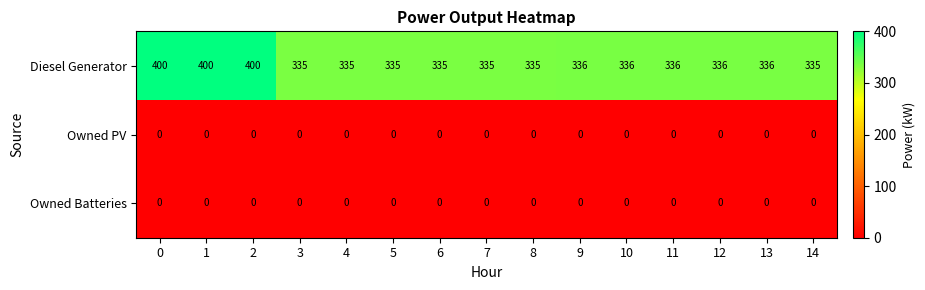

What is the sum of all Diesel Generator values?

5225